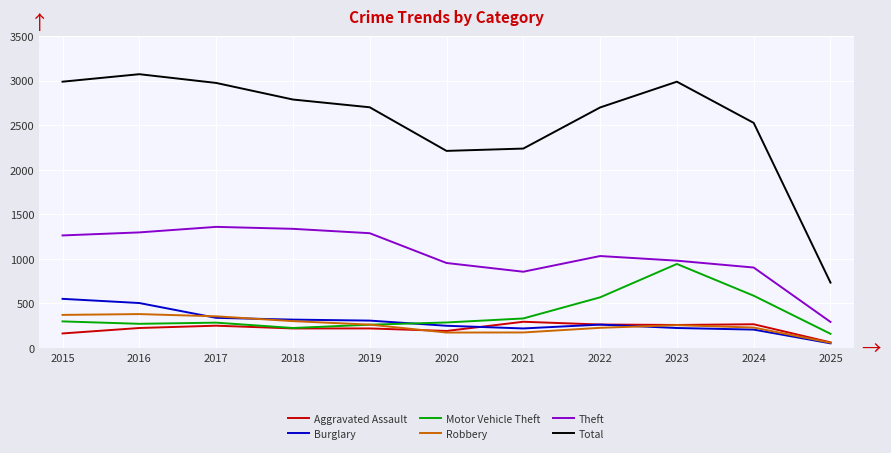

Is the value of Total at 2023 greater than the value of Theft at 2022?

Yes